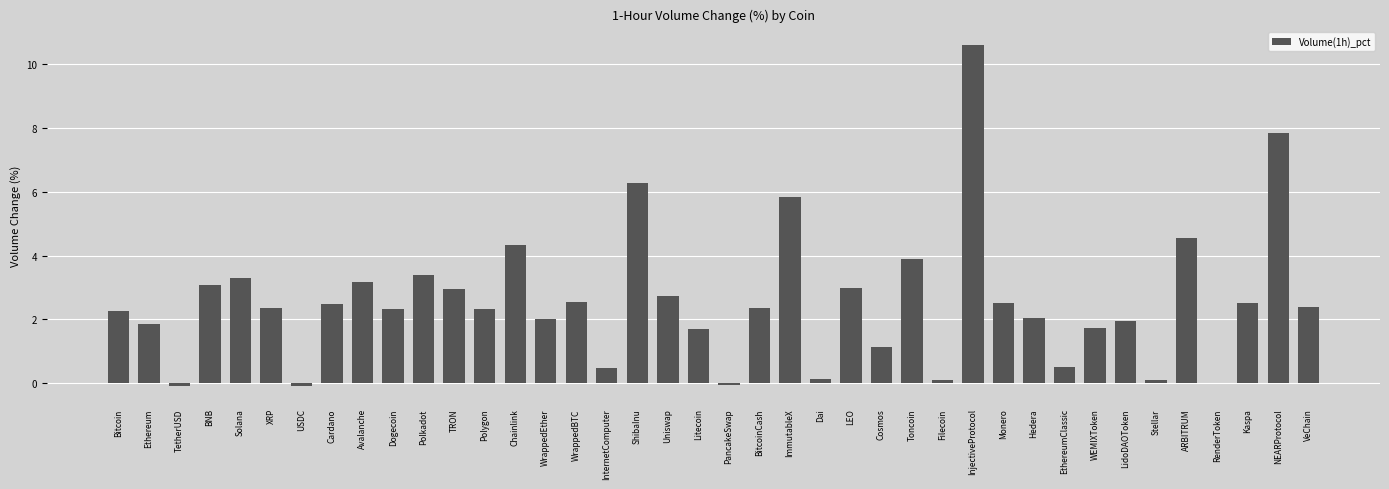

True or false: the data shows 2.0 at Hedera.

True